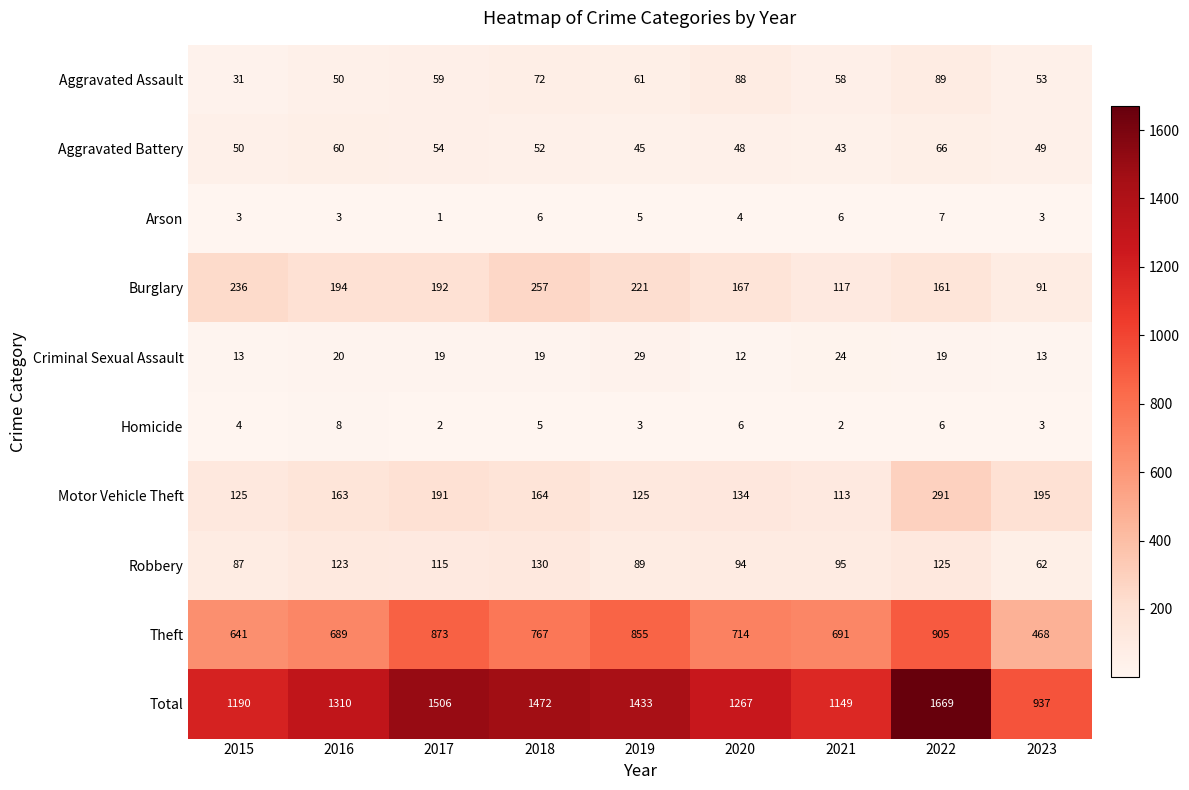

At how many categories does at least one series exceed 1192?

6